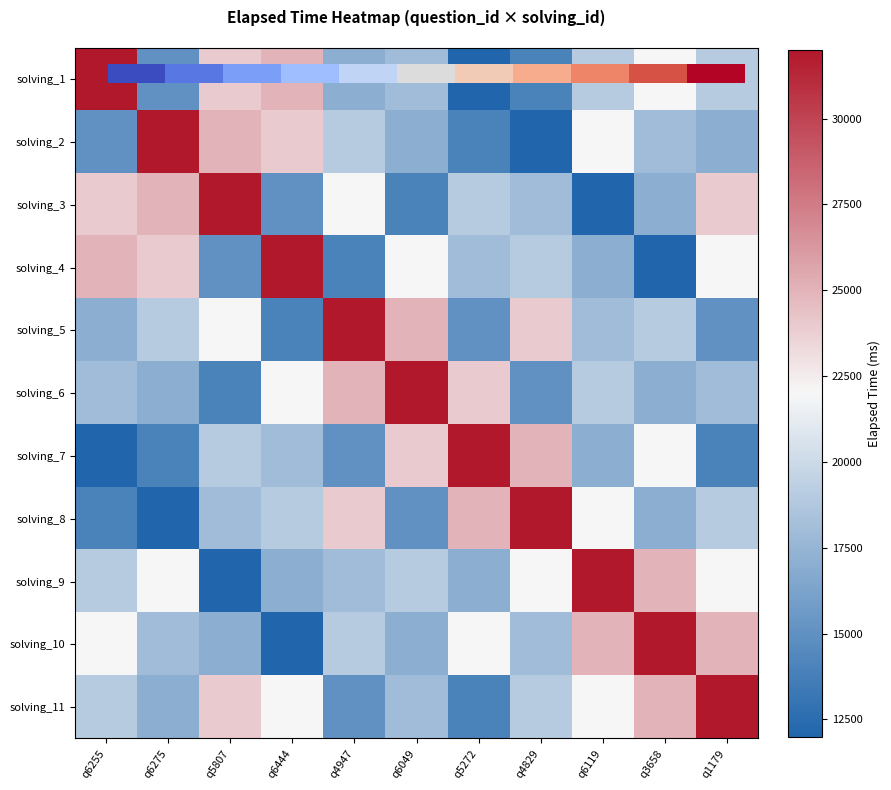

What is the sum of the solving_11 values at q4947 and q6119?

37000